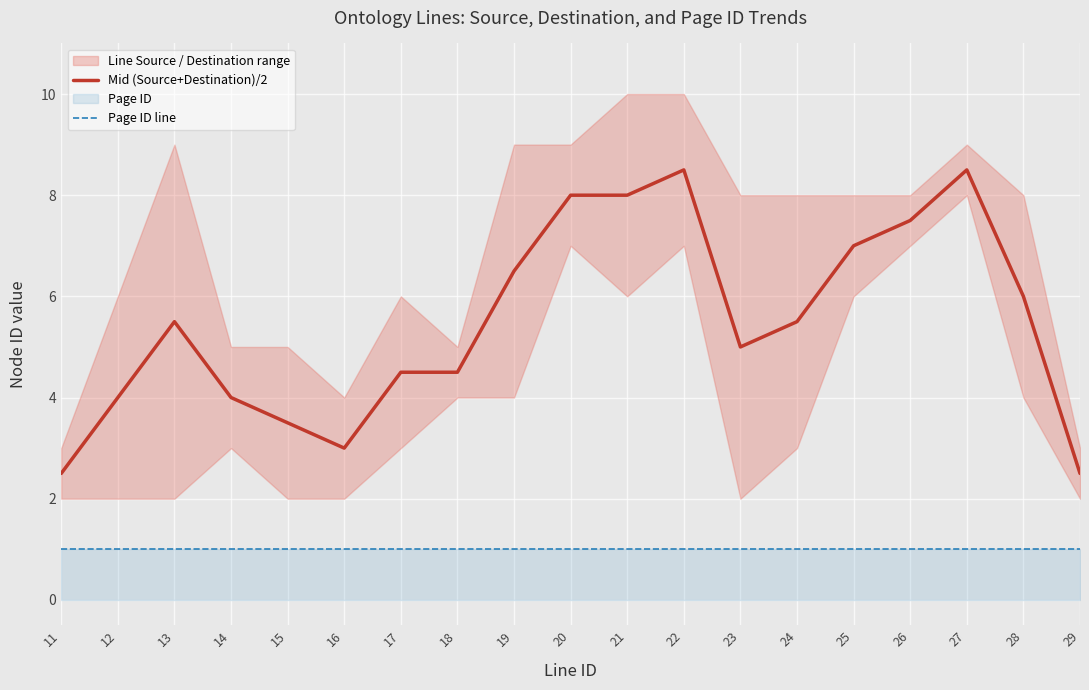

List the labels in order of Mid (Source+Destination)/2 value, smallest first.

11, 29, 16, 15, 12, 14, 17, 18, 23, 13, 24, 28, 19, 25, 26, 20, 21, 22, 27